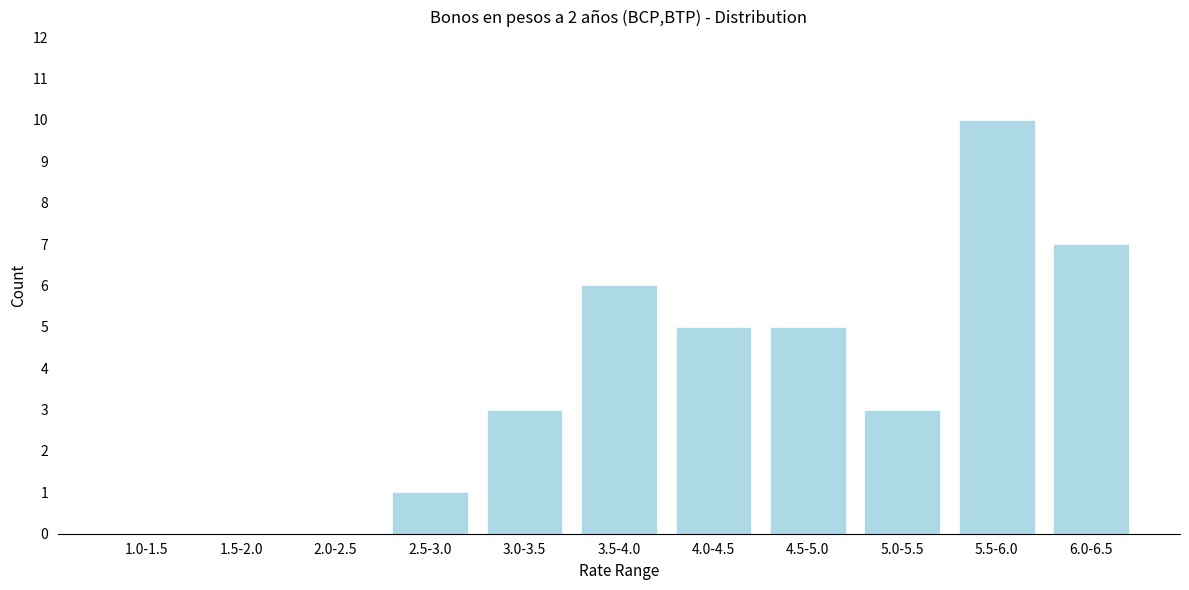

Reading right to left, what are all the values shown in this chart?

6.0-6.5=7	5.5-6.0=10	5.0-5.5=3	4.5-5.0=5	4.0-4.5=5	3.5-4.0=6	3.0-3.5=3	2.5-3.0=1	2.0-2.5=0	1.5-2.0=0	1.0-1.5=0